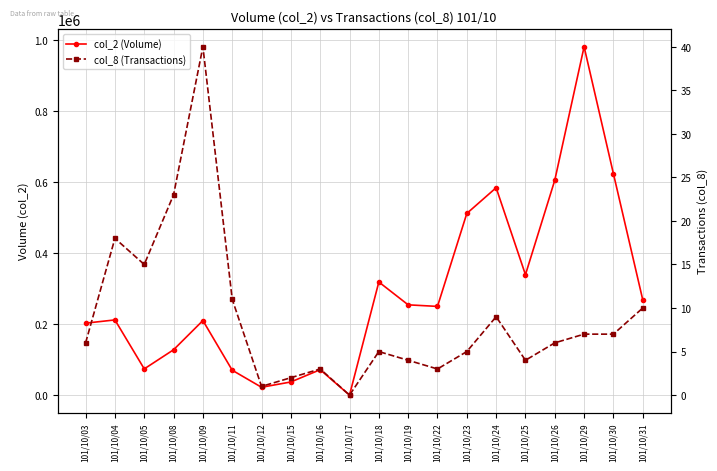

True or false: col_8 (Transactions) and col_2 (Volume) intersect in this chart.

False